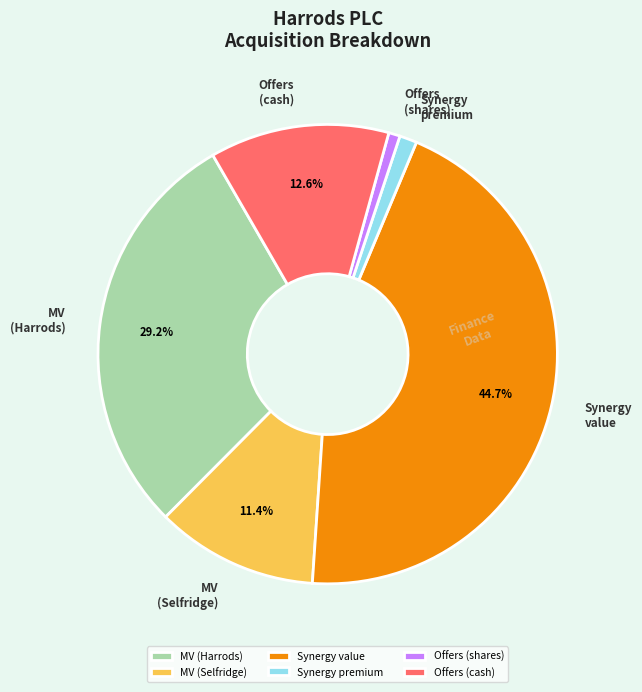

What is the largest slice in the pie chart?

Synergy value